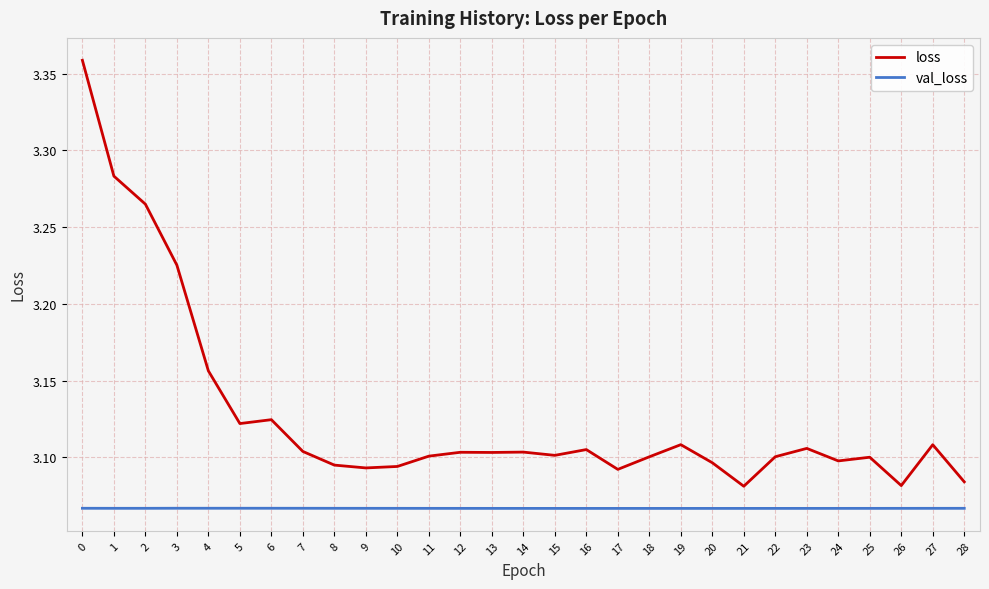

Is the value of val_loss at 4 greater than the value of loss at 5?

No